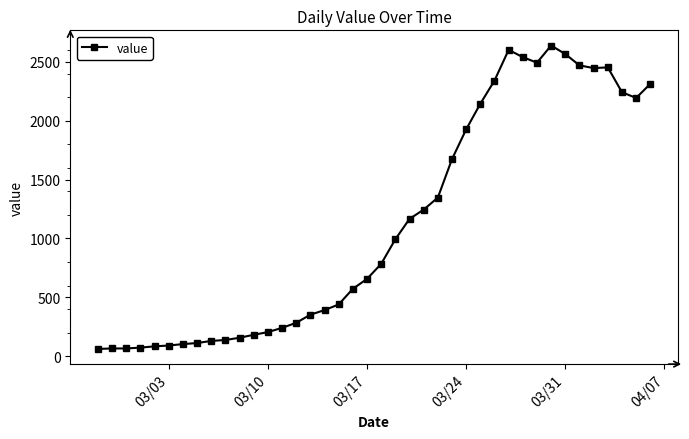

What is the value of the 27th point from the left?

1927